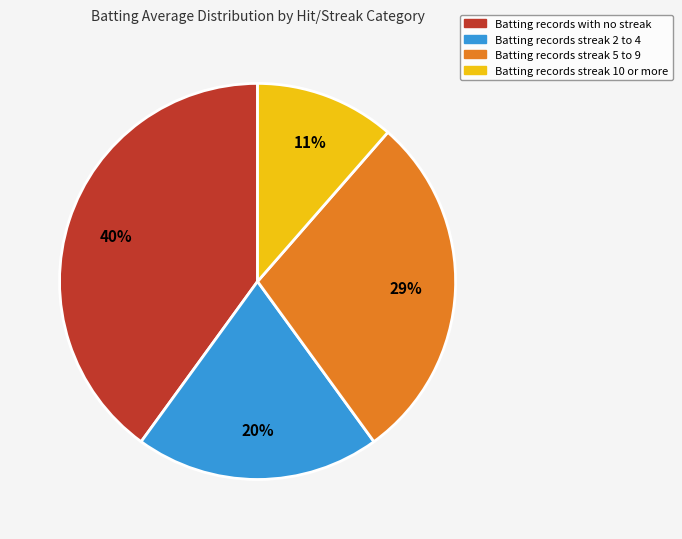

What is the smallest slice in the pie chart?

Batting records streak 10 or more